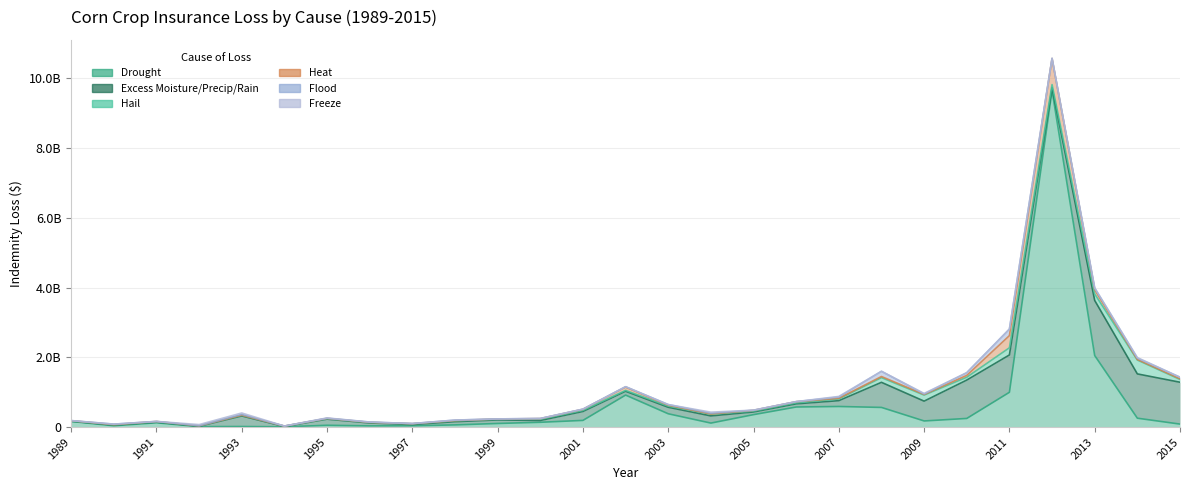

The value of Freeze at 2006 is 459099.8. True or false?

True